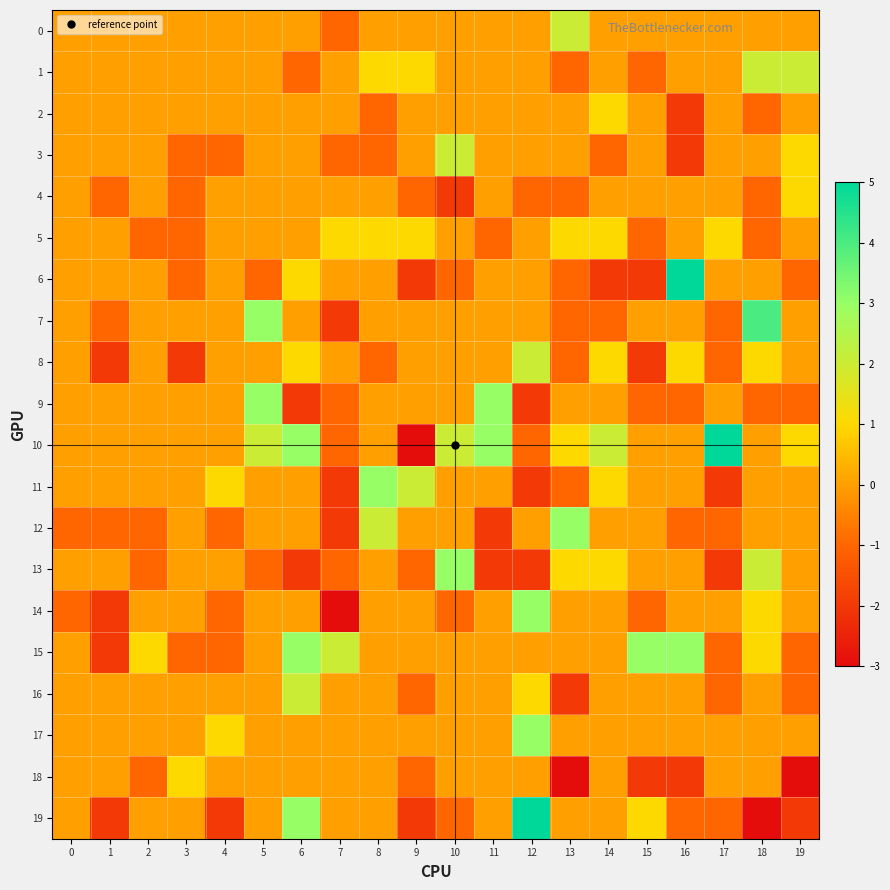

Reading left to right, extract all data points from this chart.

0: 0=0	1=0	2=0	3=0	4=0	5=0	6=0	7=-1	8=0	9=0	10=0	11=0	12=0	13=2	14=0	15=0	16=0	17=0	18=0	19=0
1: 0=0	1=0	2=0	3=0	4=0	5=0	6=-1	7=0	8=1	9=1	10=0	11=0	12=0	13=-1	14=0	15=-1	16=0	17=0	18=2	19=2
2: 0=0	1=0	2=0	3=0	4=0	5=0	6=0	7=0	8=-1	9=0	10=0	11=0	12=0	13=0	14=1	15=0	16=-2	17=0	18=-1	19=0
3: 0=0	1=0	2=0	3=-1	4=-1	5=0	6=0	7=-1	8=-1	9=0	10=2	11=0	12=0	13=0	14=-1	15=0	16=-2	17=0	18=0	19=1
4: 0=0	1=-1	2=0	3=-1	4=0	5=0	6=0	7=0	8=0	9=-1	10=-2	11=0	12=-1	13=-1	14=0	15=0	16=0	17=0	18=-1	19=1
5: 0=0	1=0	2=-1	3=-1	4=0	5=0	6=0	7=1	8=1	9=1	10=0	11=-1	12=0	13=1	14=1	15=-1	16=0	17=1	18=-1	19=0
6: 0=0	1=0	2=0	3=-1	4=0	5=-1	6=1	7=0	8=0	9=-2	10=-1	11=0	12=0	13=-1	14=-2	15=-2	16=5	17=0	18=0	19=-1
7: 0=0	1=-1	2=0	3=0	4=0	5=3	6=0	7=-2	8=0	9=0	10=0	11=0	12=0	13=-1	14=-1	15=0	16=0	17=-1	18=4	19=0
8: 0=0	1=-2	2=0	3=-2	4=0	5=0	6=1	7=0	8=-1	9=0	10=0	11=0	12=2	13=-1	14=1	15=-2	16=1	17=-1	18=1	19=0
9: 0=0	1=0	2=0	3=0	4=0	5=3	6=-2	7=-1	8=0	9=0	10=0	11=3	12=-2	13=0	14=0	15=-1	16=-1	17=0	18=-1	19=-1
10: 0=0	1=0	2=0	3=0	4=0	5=2	6=3	7=-1	8=0	9=-3	10=2	11=3	12=-1	13=1	14=2	15=0	16=0	17=5	18=0	19=1
11: 0=0	1=0	2=0	3=0	4=1	5=0	6=0	7=-2	8=3	9=2	10=0	11=0	12=-2	13=-1	14=1	15=0	16=0	17=-2	18=0	19=0
12: 0=-1	1=-1	2=-1	3=0	4=-1	5=0	6=0	7=-2	8=2	9=0	10=0	11=-2	12=0	13=3	14=0	15=0	16=-1	17=-1	18=0	19=0
13: 0=0	1=0	2=-1	3=0	4=0	5=-1	6=-2	7=-1	8=0	9=-1	10=3	11=-2	12=-2	13=1	14=1	15=0	16=0	17=-2	18=2	19=0
14: 0=-1	1=-2	2=0	3=0	4=-1	5=0	6=0	7=-3	8=0	9=0	10=-1	11=0	12=3	13=0	14=0	15=-1	16=0	17=0	18=1	19=0
15: 0=0	1=-2	2=1	3=-1	4=-1	5=0	6=3	7=2	8=0	9=0	10=0	11=0	12=0	13=0	14=0	15=3	16=3	17=-1	18=1	19=-1
16: 0=0	1=0	2=0	3=0	4=0	5=0	6=2	7=0	8=0	9=-1	10=0	11=0	12=1	13=-2	14=0	15=0	16=0	17=-1	18=0	19=-1
17: 0=0	1=0	2=0	3=0	4=1	5=0	6=0	7=0	8=0	9=0	10=0	11=0	12=3	13=0	14=0	15=0	16=0	17=0	18=0	19=0
18: 0=0	1=0	2=-1	3=1	4=0	5=0	6=0	7=0	8=0	9=-1	10=0	11=0	12=0	13=-3	14=0	15=-2	16=-2	17=0	18=0	19=-3
19: 0=0	1=-2	2=0	3=0	4=-2	5=0	6=3	7=0	8=0	9=-2	10=-1	11=0	12=5	13=0	14=0	15=1	16=-1	17=-1	18=-3	19=-2